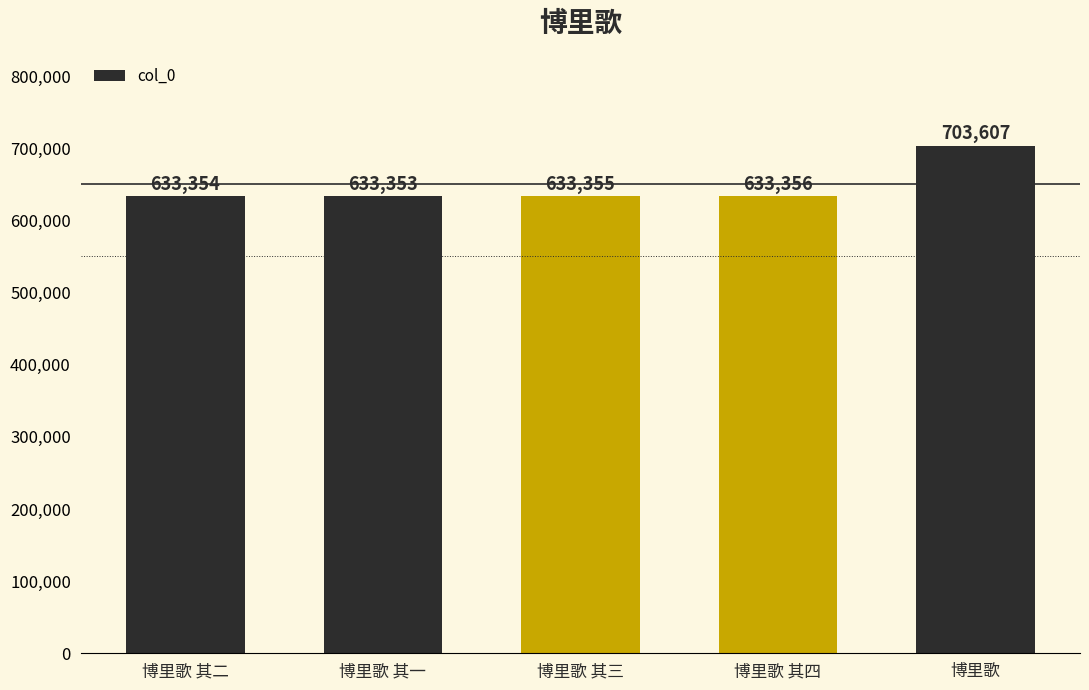

The chart shows a value of 244672 at 博里歌 其三. True or false?

False